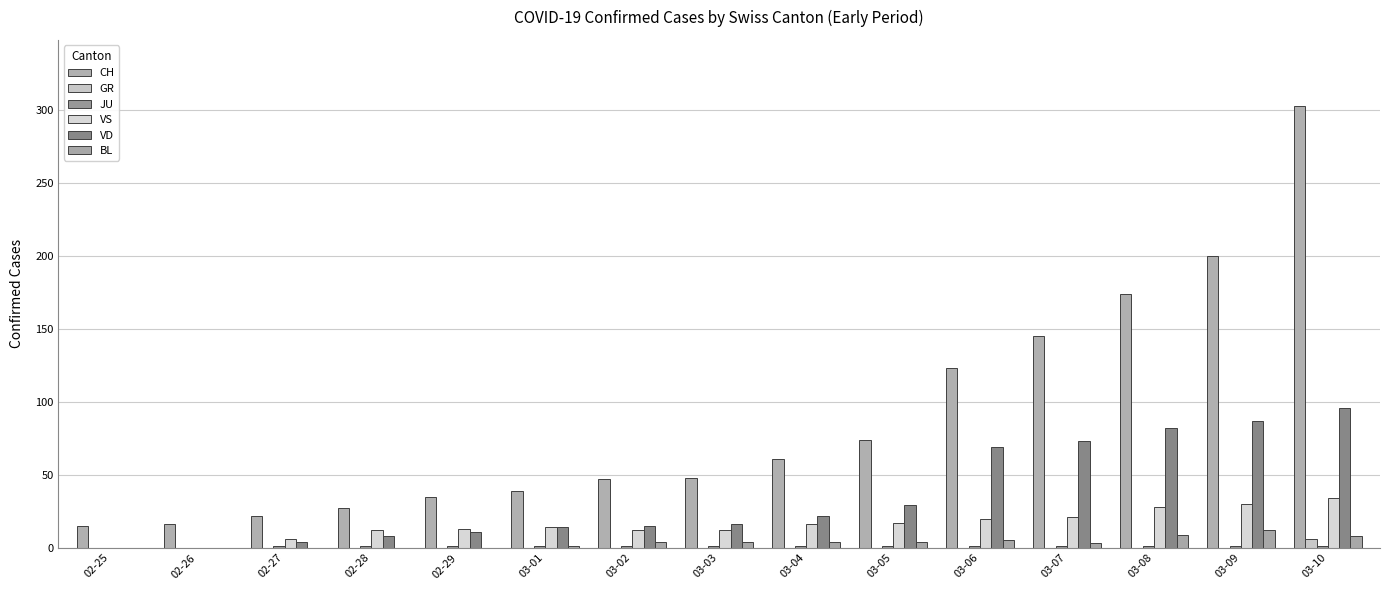

Which category has the lowest value across all series?

02-25